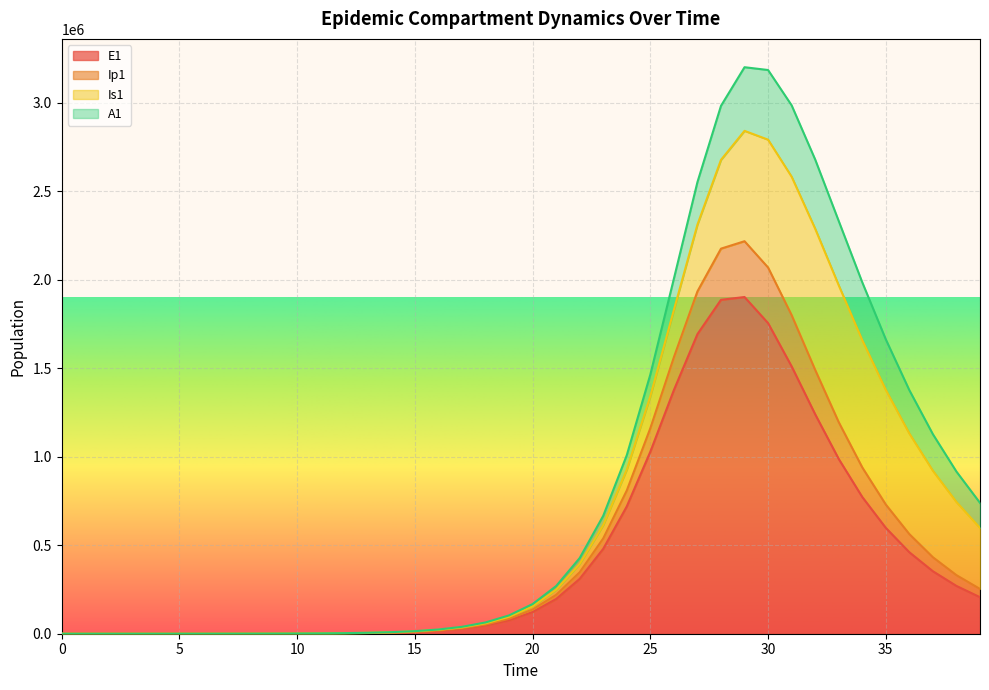

What is the sum of the E1 values at 3 and 11?

1509.0